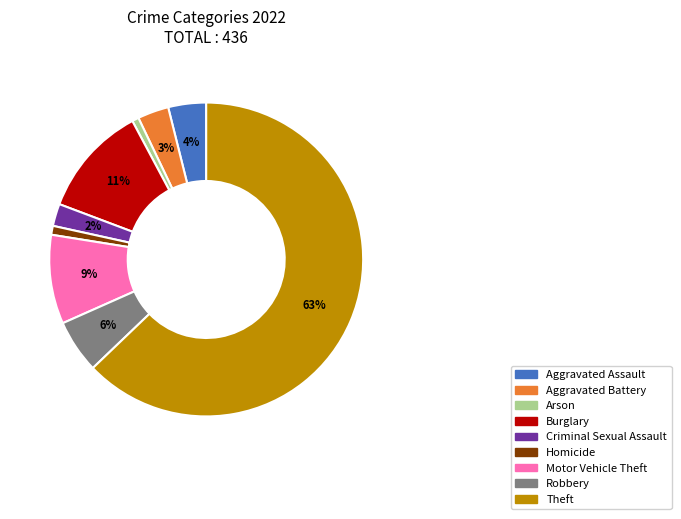

Is it true that Robbery is 6% of the pie?

True